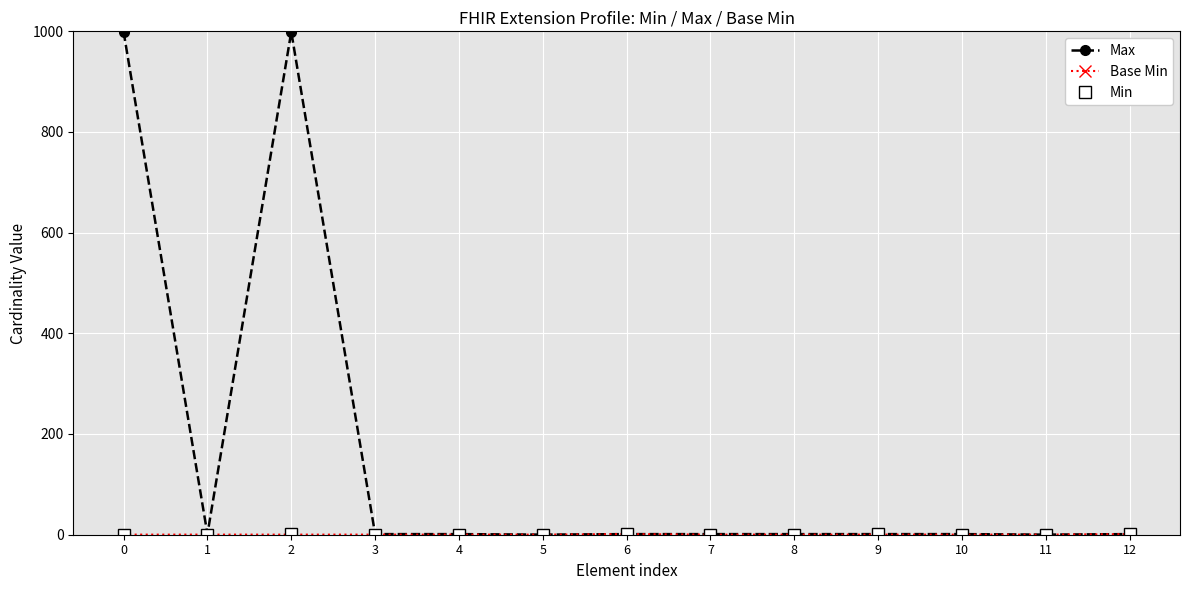

Which series changed the most between 0 and 10?

Max